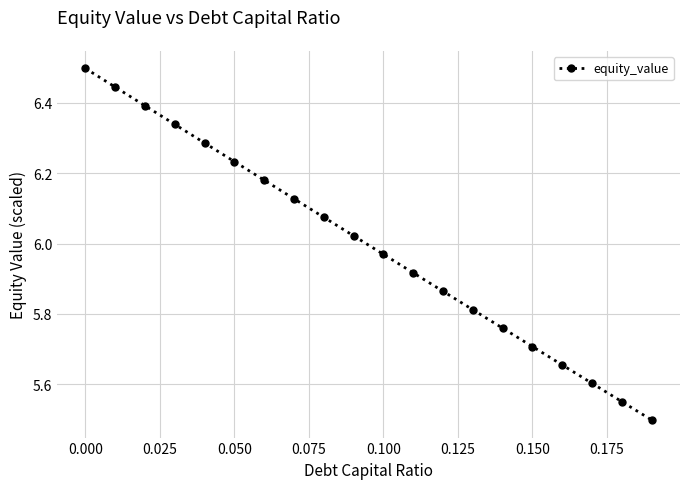

What is the sum of all values?

119.9